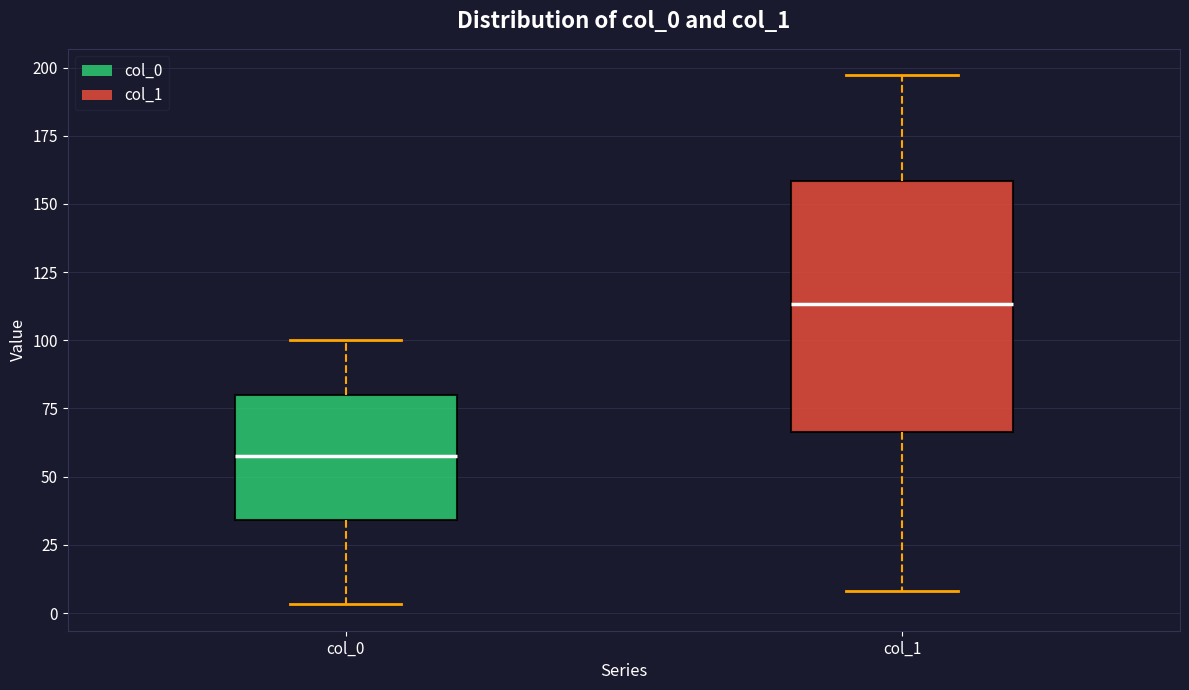

Which box has the lowest median line?

col_0